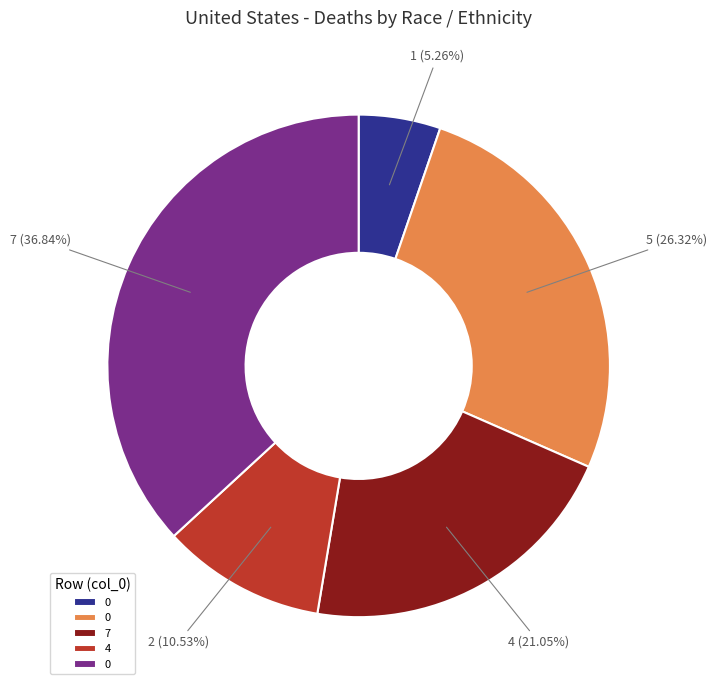

Is there a majority slice in this chart?

No